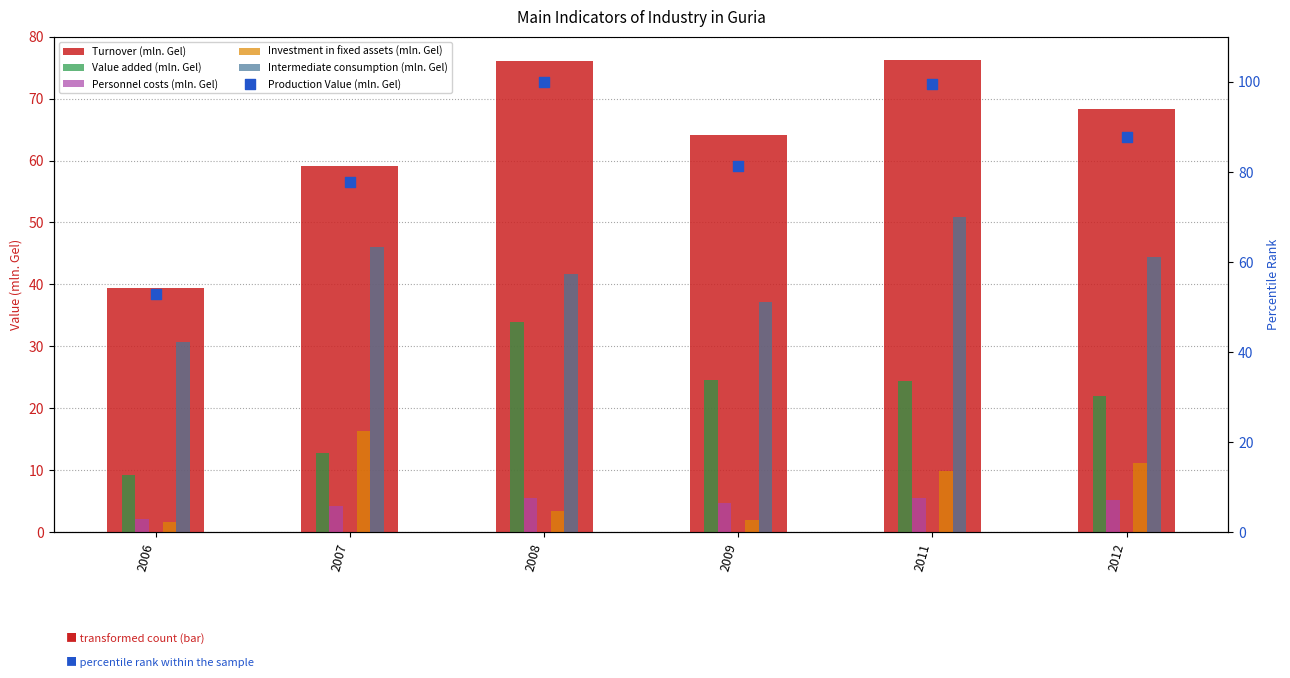

Which series has the widest spread of Y values?

Production Value (mln. Gel)